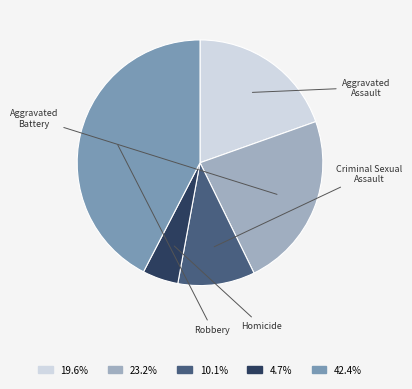

Is there a majority slice in this chart?

No